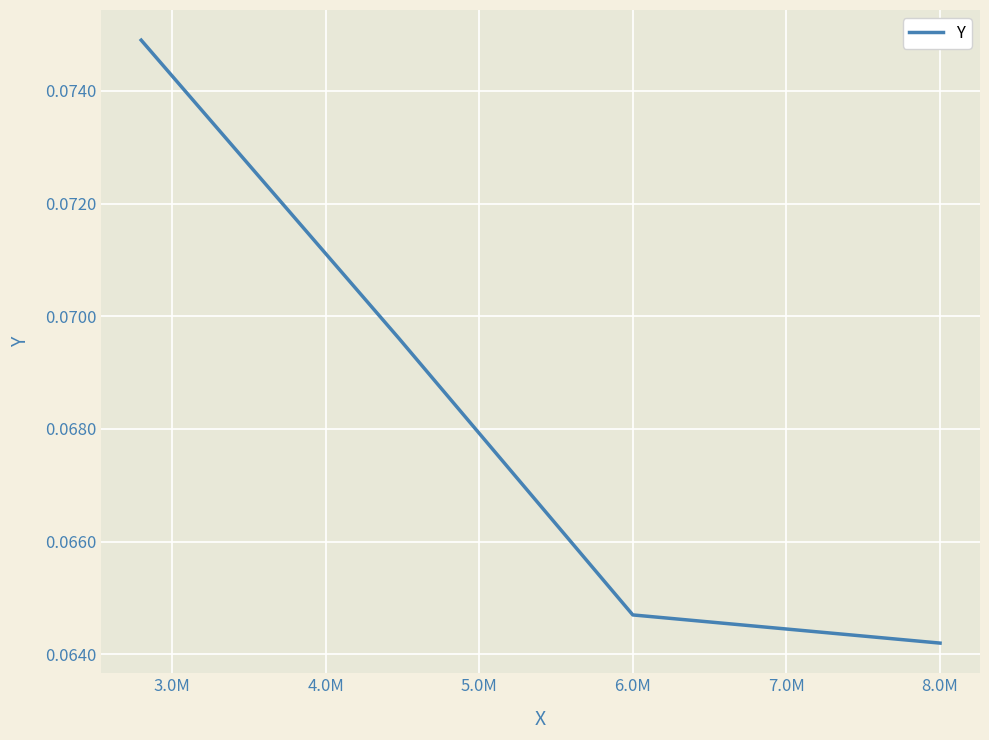

What is the sum of all values?

0.3